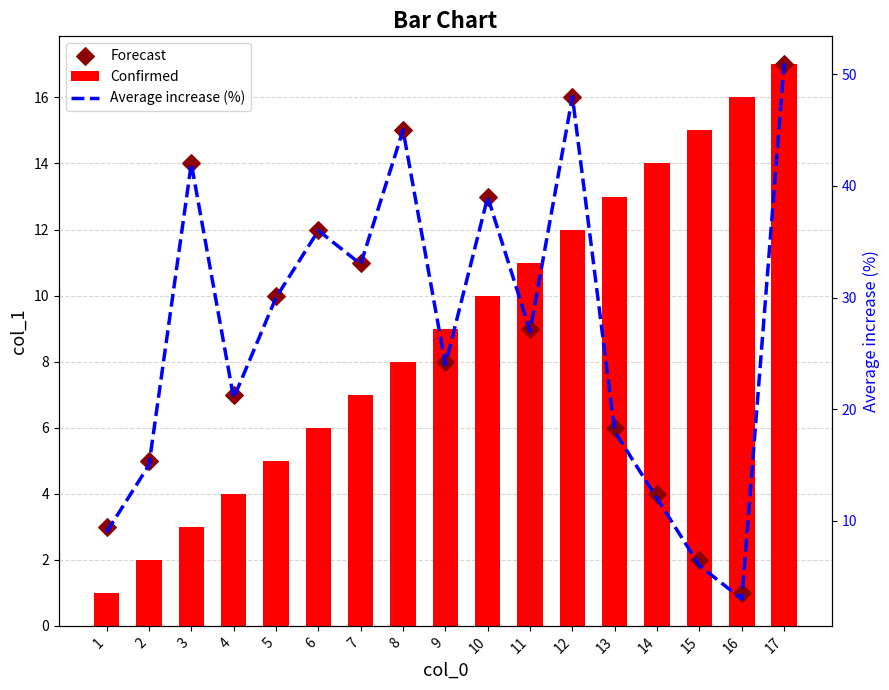

Which series has the widest spread of Y values?

Average increase (%)